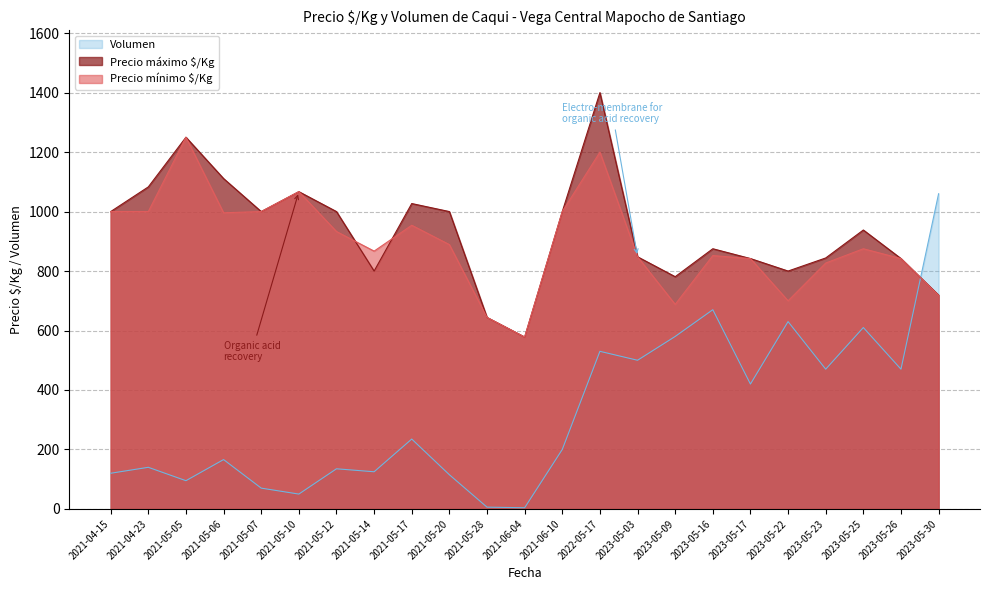

The value of Precio máximo $/Kg at 2021-05-07 is 693. True or false?

False